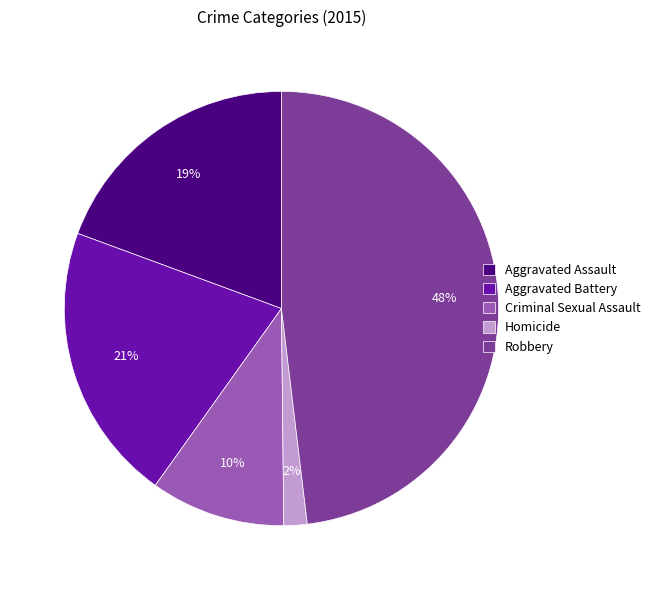

What is the largest slice in the pie chart?

Robbery